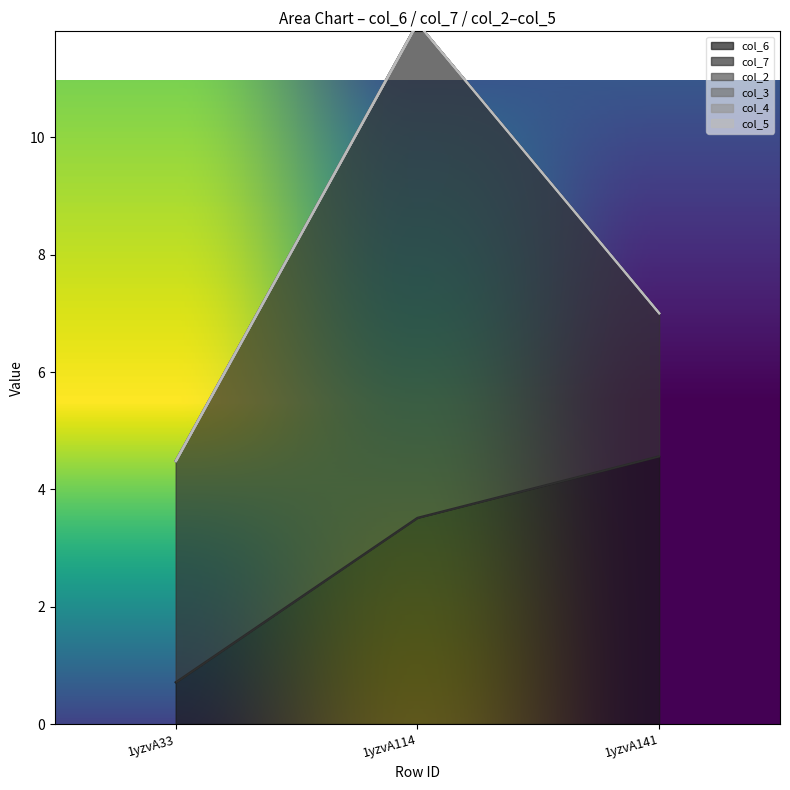

Reading left to right, transcribe all the data shown in this chart.

col_6: 1yzvA33=0.7	1yzvA114=3.5	1yzvA141=4.6
col_7: 1yzvA33=3.8	1yzvA114=8.4	1yzvA141=2.4
col_2: 1yzvA33=0.0	1yzvA114=0.0	1yzvA141=0.0
col_3: 1yzvA33=0.0	1yzvA114=0.0	1yzvA141=0.0
col_4: 1yzvA33=0.0	1yzvA114=0.0	1yzvA141=0.0
col_5: 1yzvA33=0.0	1yzvA114=0.0	1yzvA141=0.0